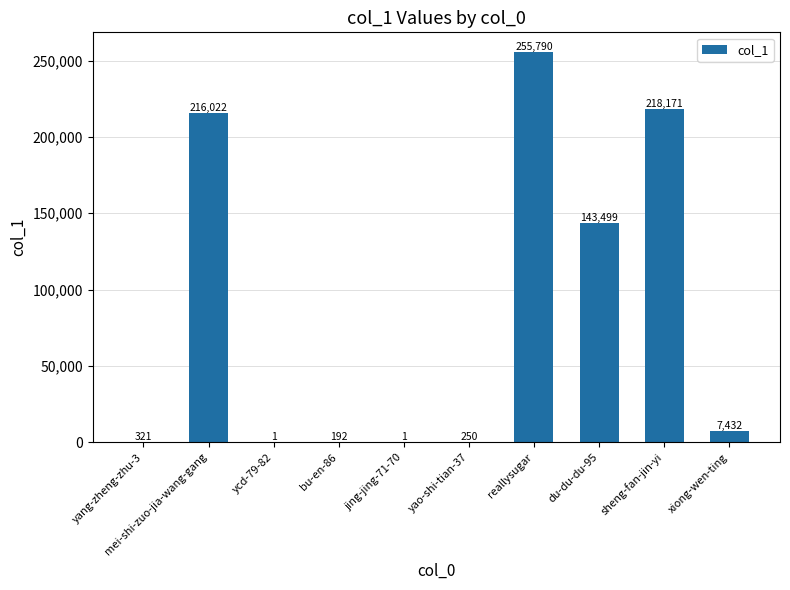

At which label does the data first exceed 7432?

mei-shi-zuo-jia-wang-gang